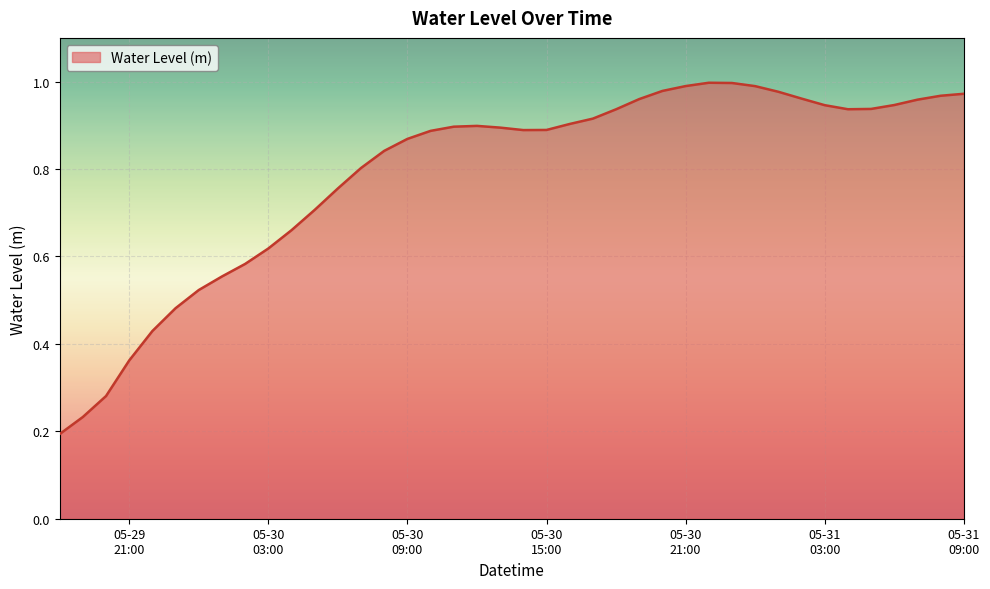

Rank the categories by value from lowest to highest.

2025-05-29 18:00:00, 2025-05-29 19:00:00, 2025-05-29 20:00:00, 2025-05-29 21:00:00, 2025-05-29 22:00:00, 2025-05-29 23:00:00, 2025-05-30 00:00:00, 2025-05-30 01:00:00, 2025-05-30 02:00:00, 2025-05-30 03:00:00, 2025-05-30 04:00:00, 2025-05-30 05:00:00, 2025-05-30 06:00:00, 2025-05-30 07:00:00, 2025-05-30 08:00:00, 2025-05-30 09:00:00, 2025-05-30 10:00:00, 2025-05-30 14:00:00, 2025-05-30 15:00:00, 2025-05-30 13:00:00, 2025-05-30 11:00:00, 2025-05-30 12:00:00, 2025-05-30 16:00:00, 2025-05-30 17:00:00, 2025-05-30 18:00:00, 2025-05-31 04:00:00, 2025-05-31 05:00:00, 2025-05-31 03:00:00, 2025-05-31 06:00:00, 2025-05-31 07:00:00, 2025-05-30 19:00:00, 2025-05-31 02:00:00, 2025-05-31 08:00:00, 2025-05-31 09:00:00, 2025-05-31 01:00:00, 2025-05-30 20:00:00, 2025-05-31 00:00:00, 2025-05-30 21:00:00, 2025-05-30 23:00:00, 2025-05-30 22:00:00